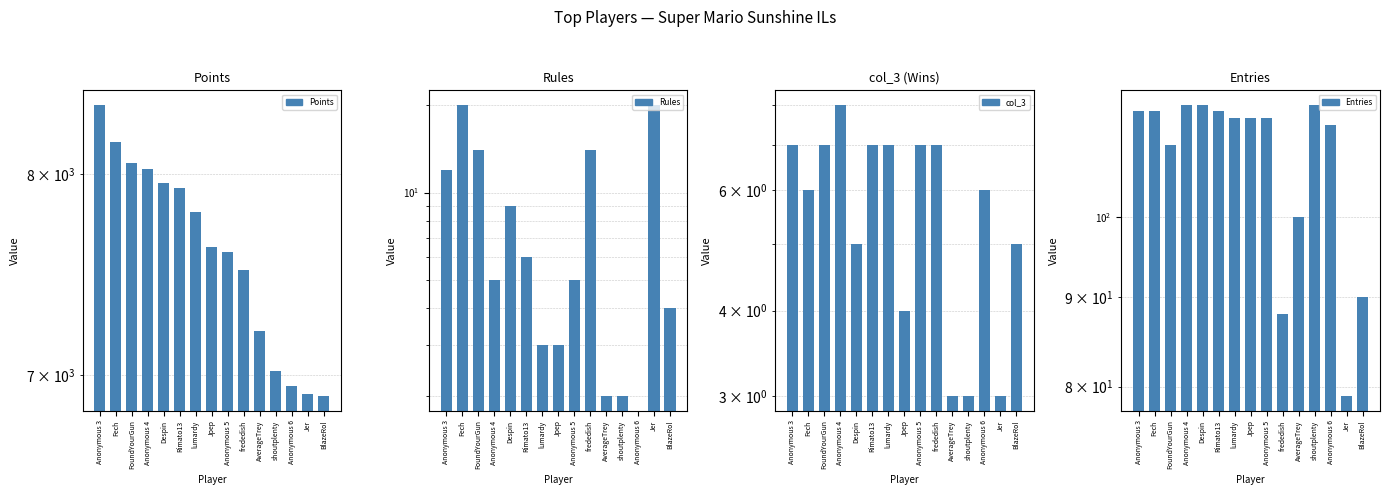

What is the label of the 11th bar from the right?

Despin